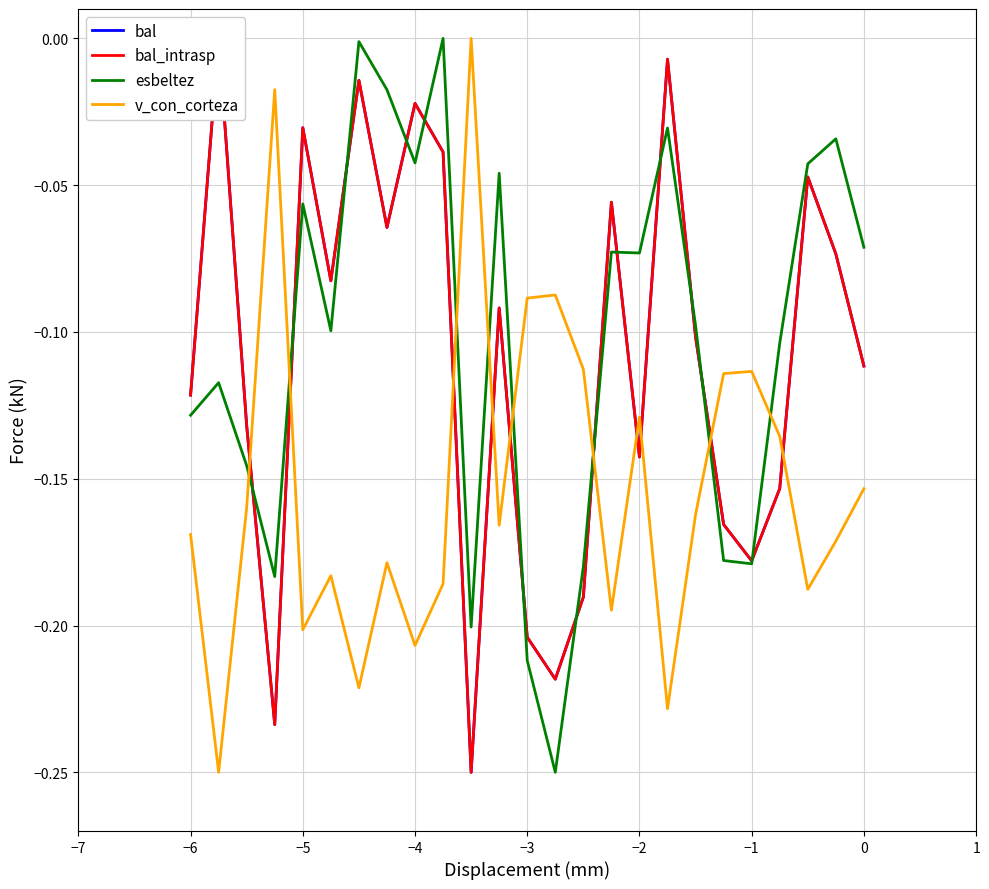

Is it true that v_con_corteza equals -0.2 at −1?

False